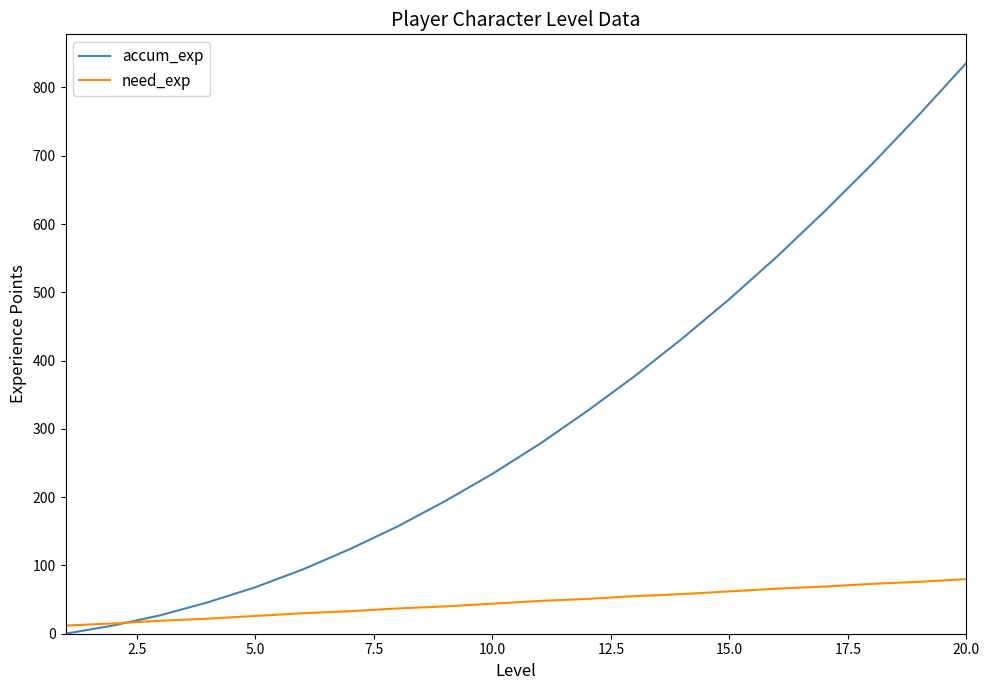

What is the greatest value displayed?

836